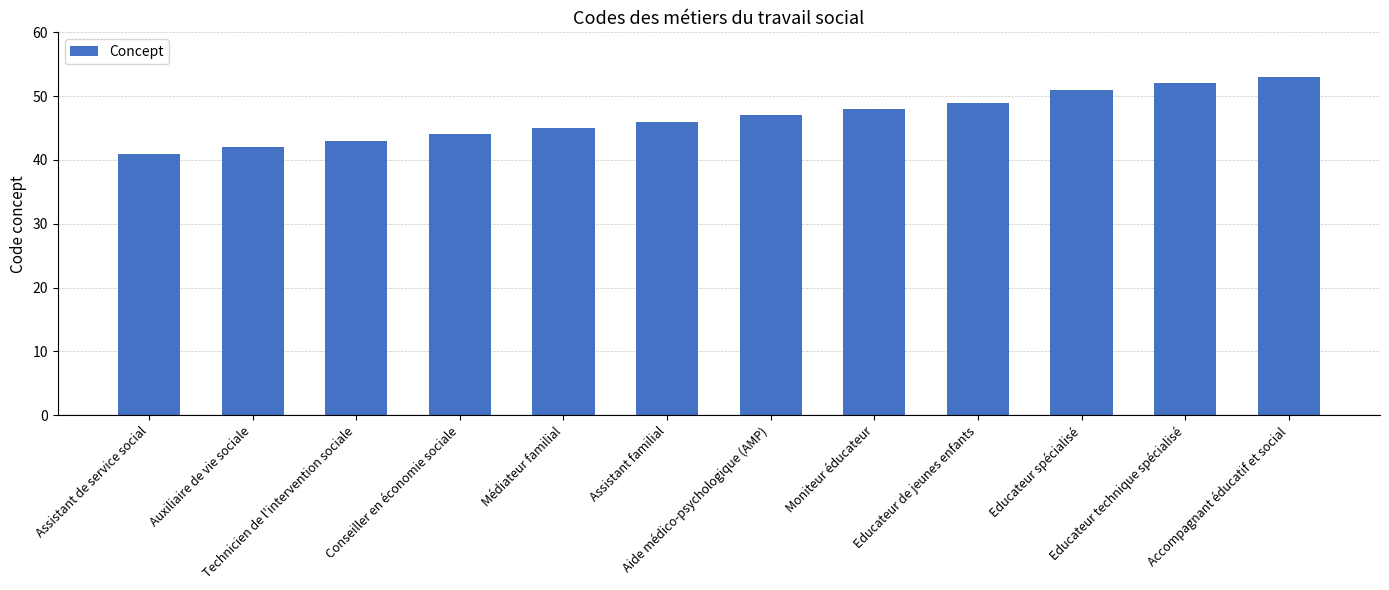

What is the difference between the second highest and minimum values?

11